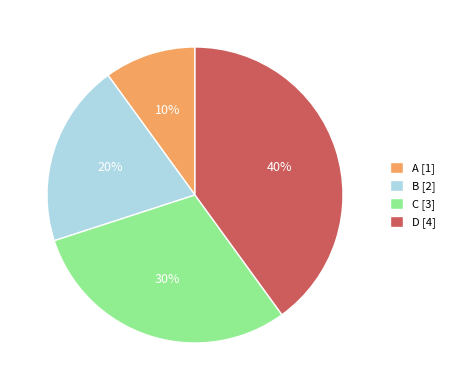

Which category has the biggest portion of the pie?

D